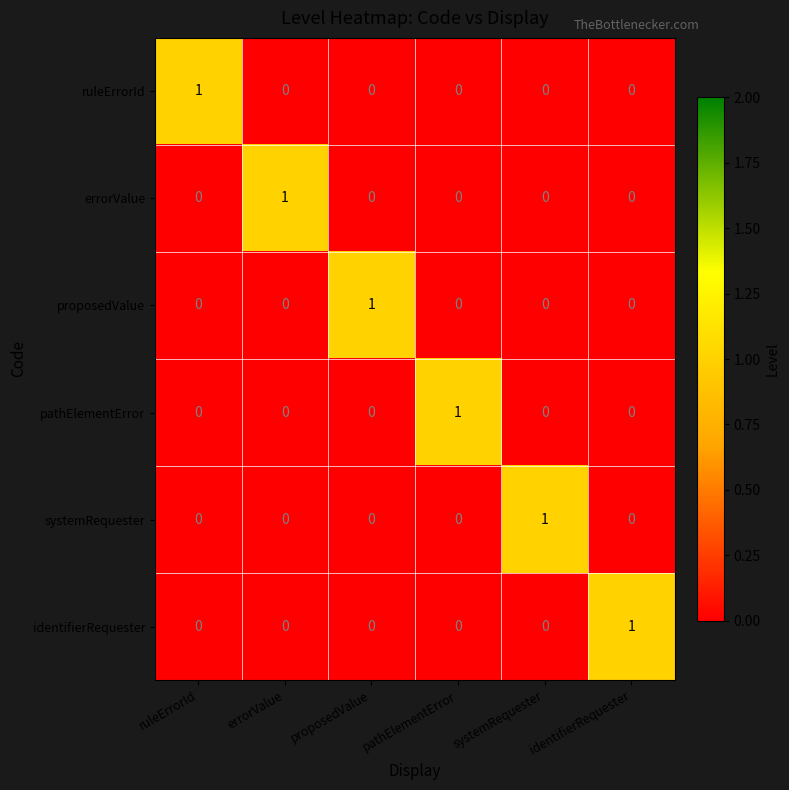

At how many categories does at least one series exceed 0?

6